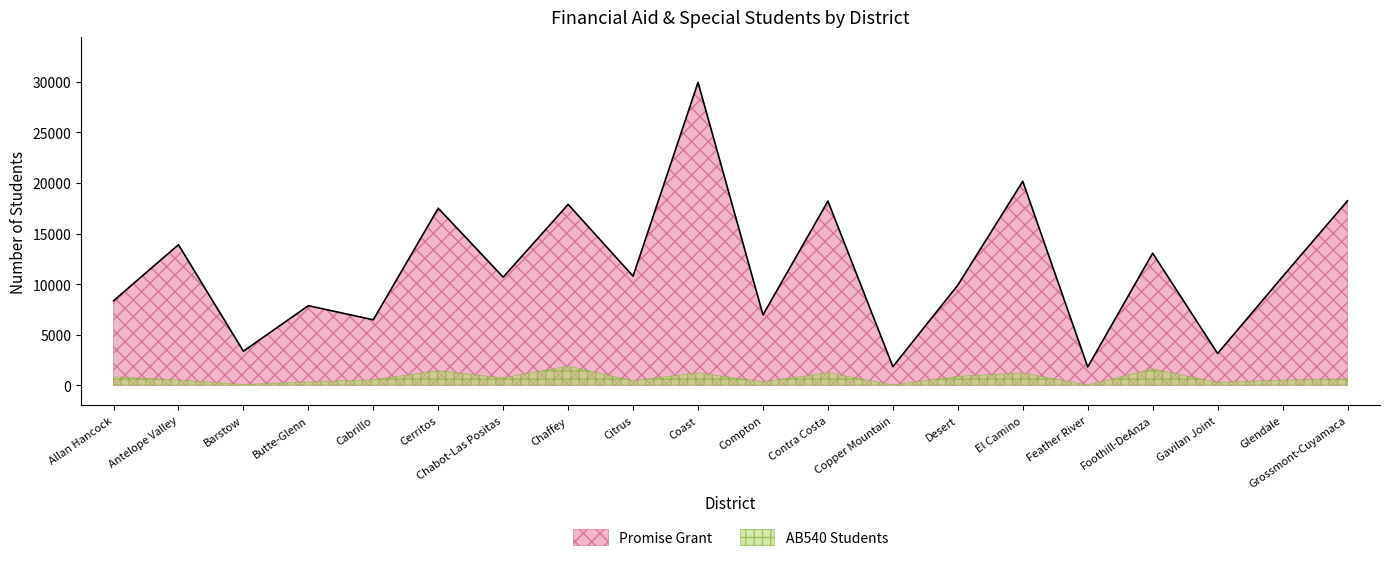

What is the difference between the values at Feather River and Coast?

28154